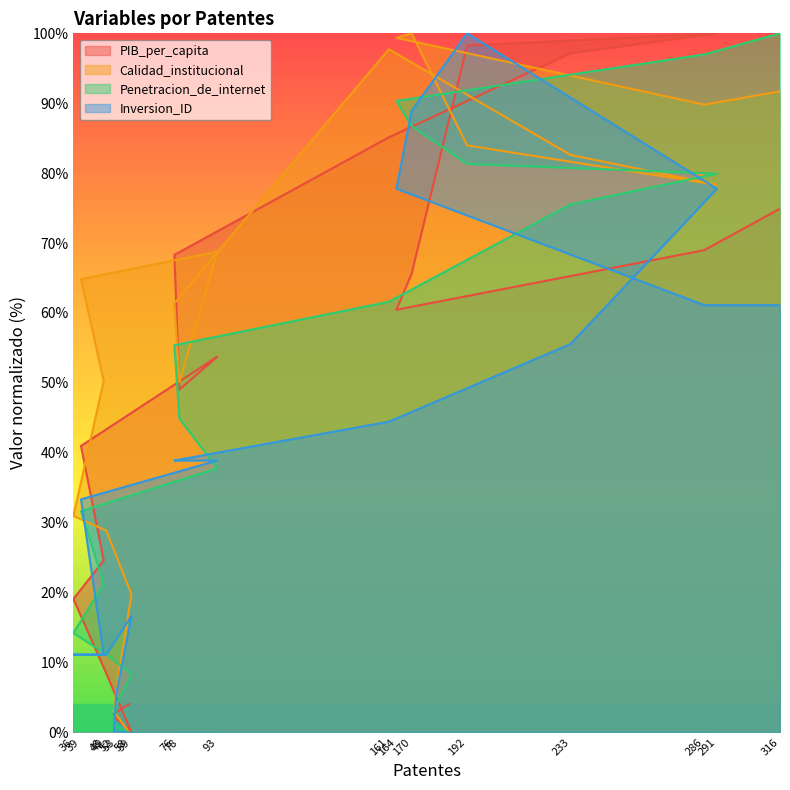

What is the sum of all PIB_per_capita values?

923.3